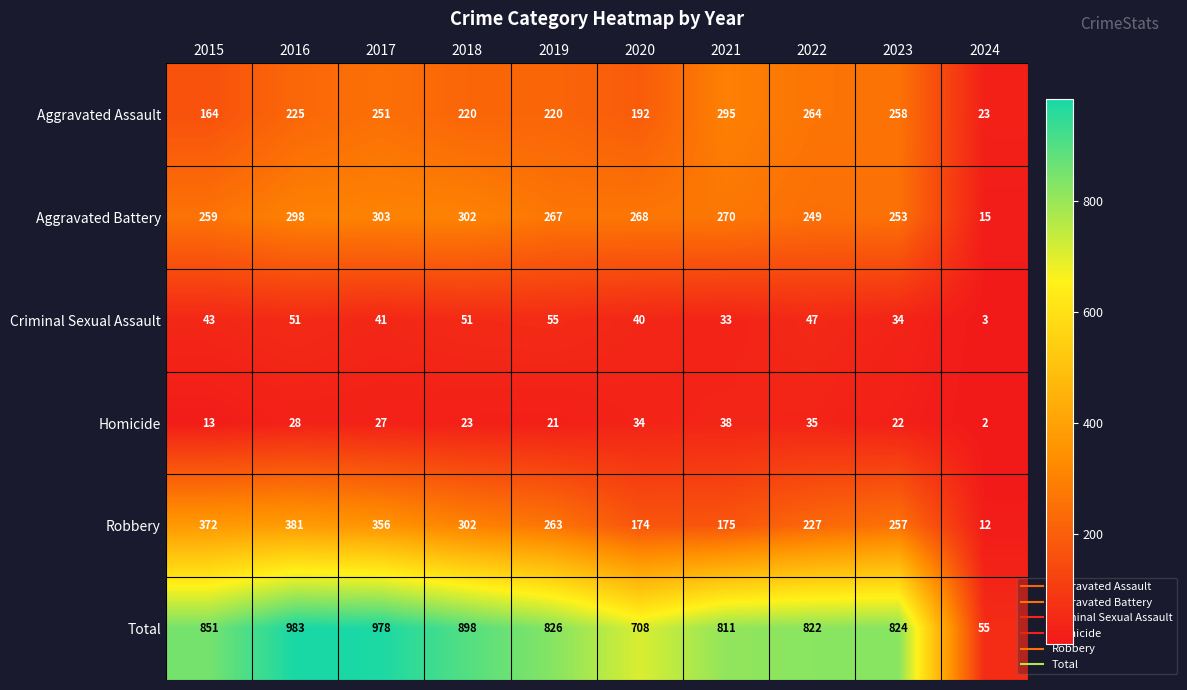

At which label is Homicide closest to 20?

2019